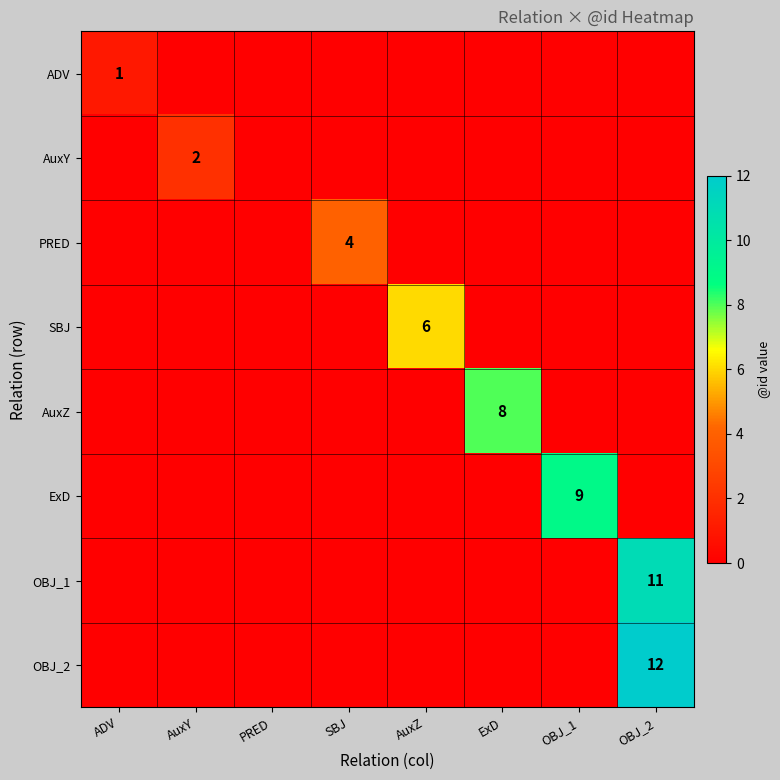

What is the greatest value displayed?

12